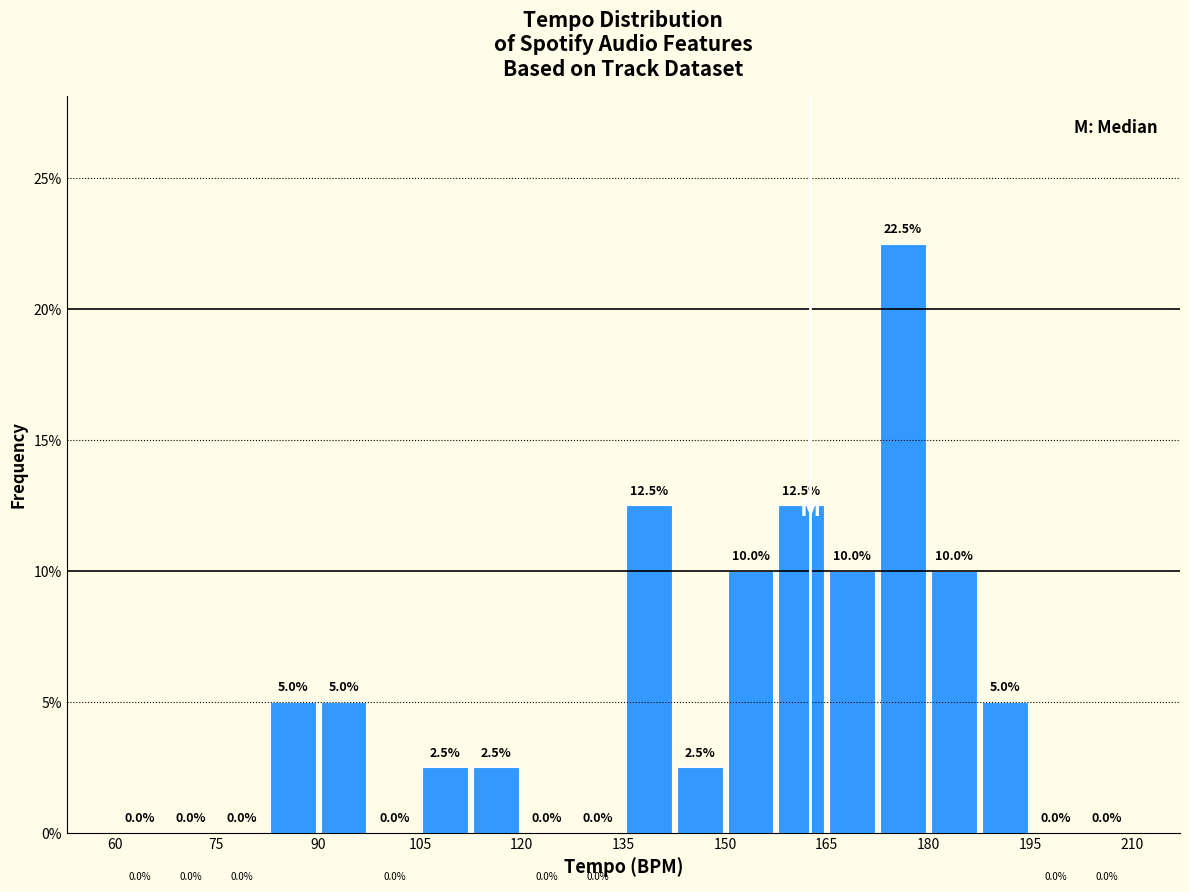

Read against the x-axis, roughly where is the centre of the tallest bar?

176